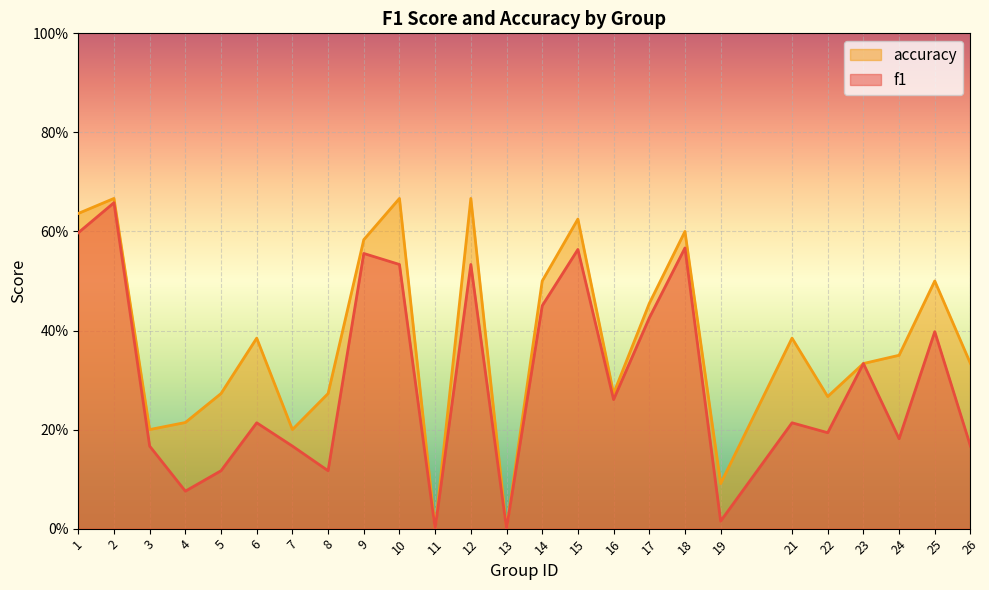

List the series in order of their overall mean, highest first.

accuracy, f1